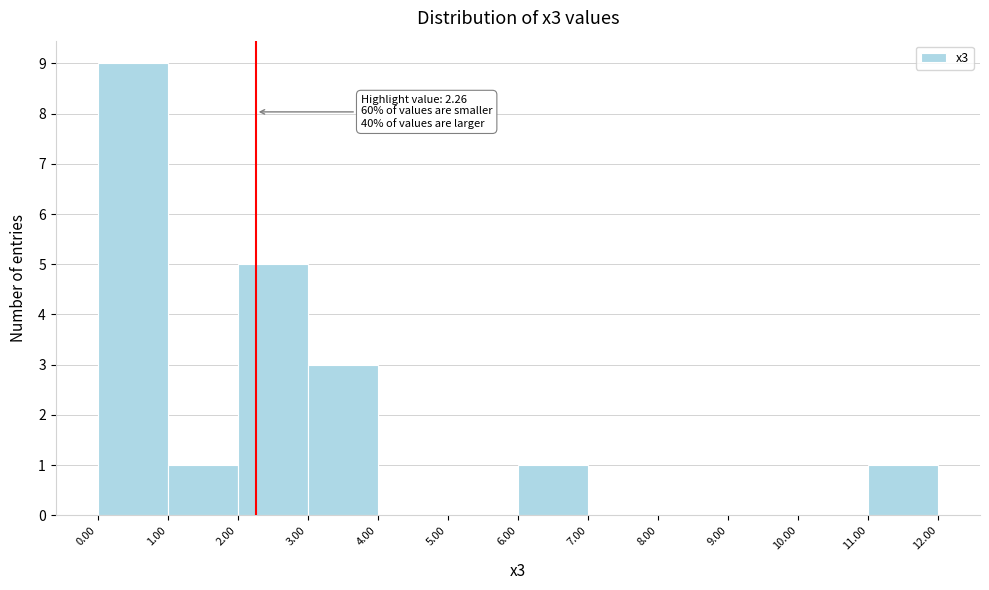

Which range on the x-axis has the tallest bar?

0.00 to 1.00